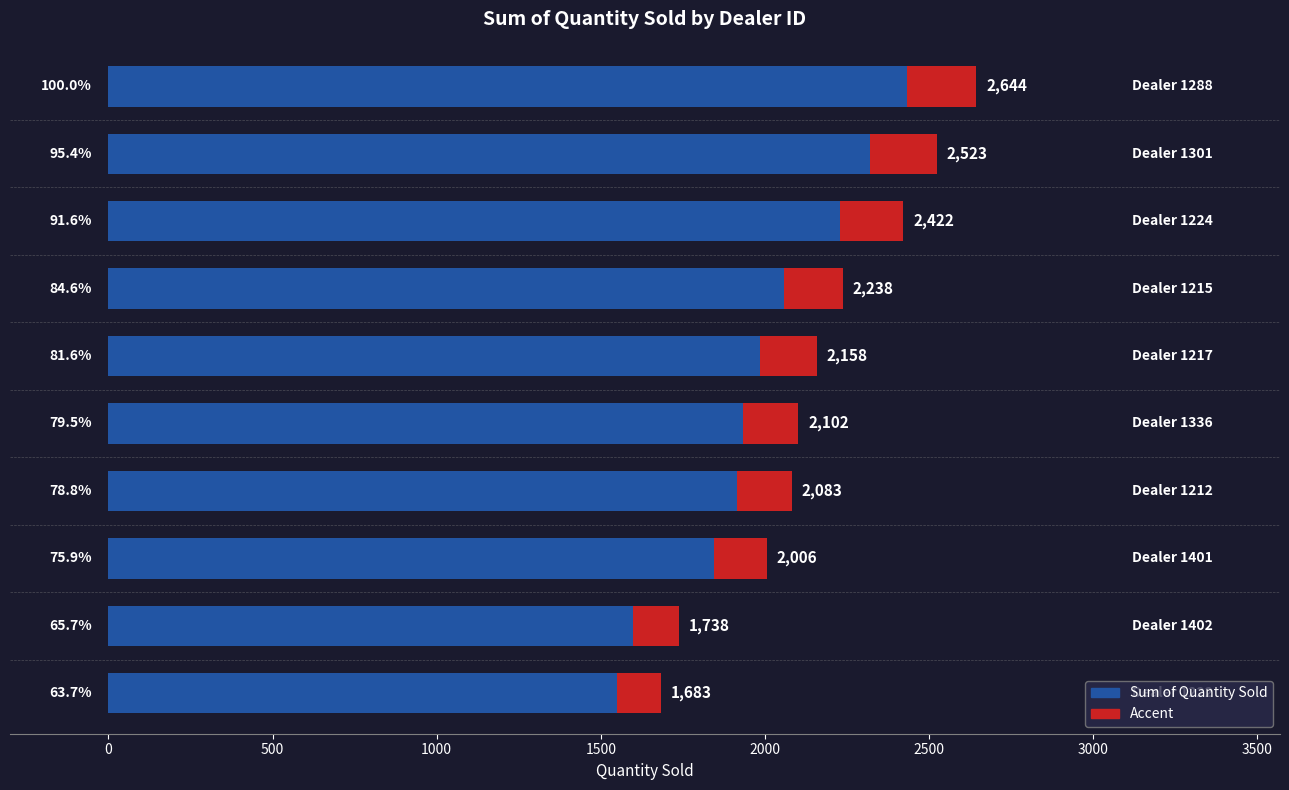

How many data points does each series have?

10